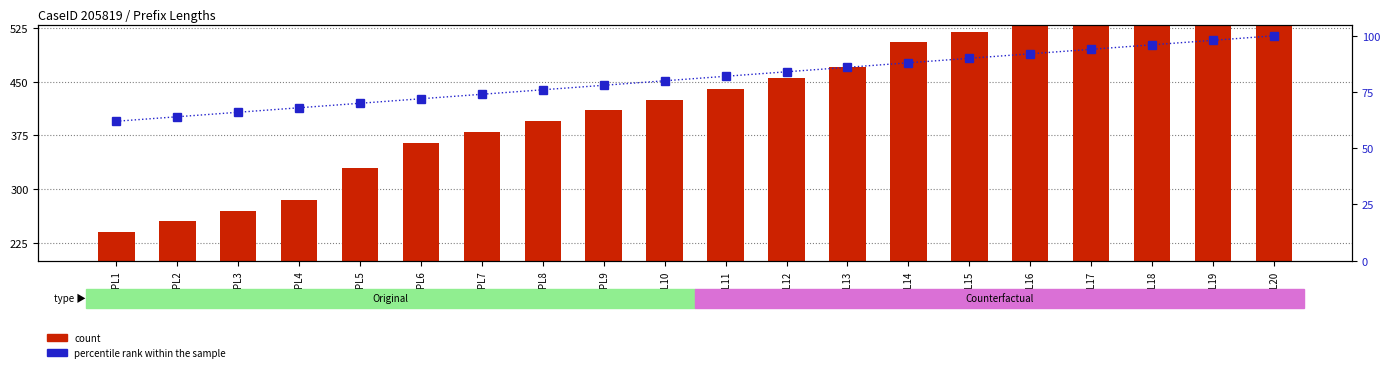

What is the highest value of the percentile rank within the sample series?

100